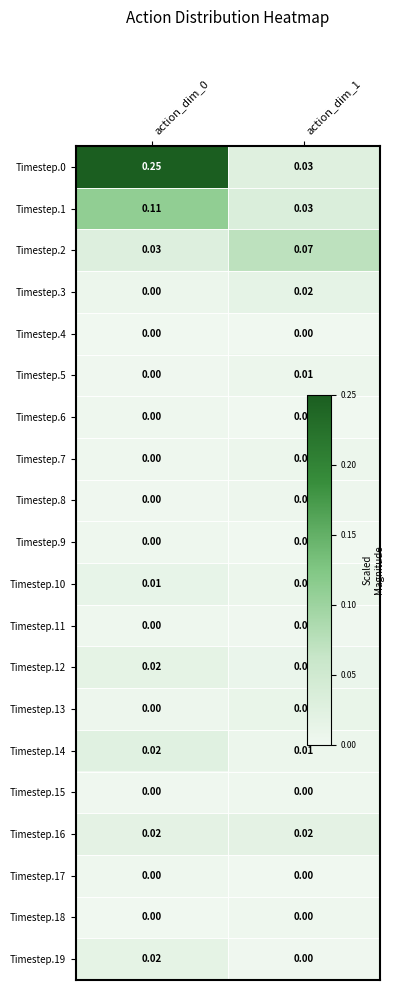

Is the value of Timestep.19 at action_dim_0 greater than the value of Timestep.0 at action_dim_1?

No